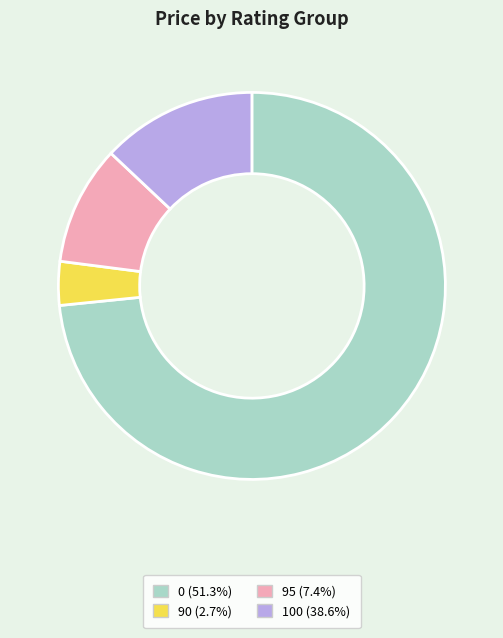

Combined, do 100 (38.6%) and 90 (2.7%) account for over 50%?

No